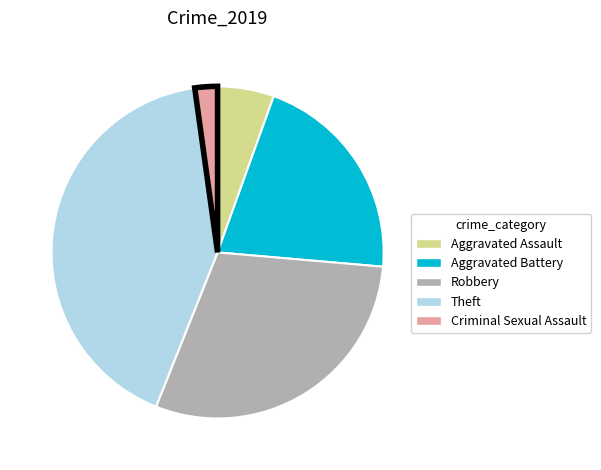

Is there any slice that represents more than half of the pie?

No